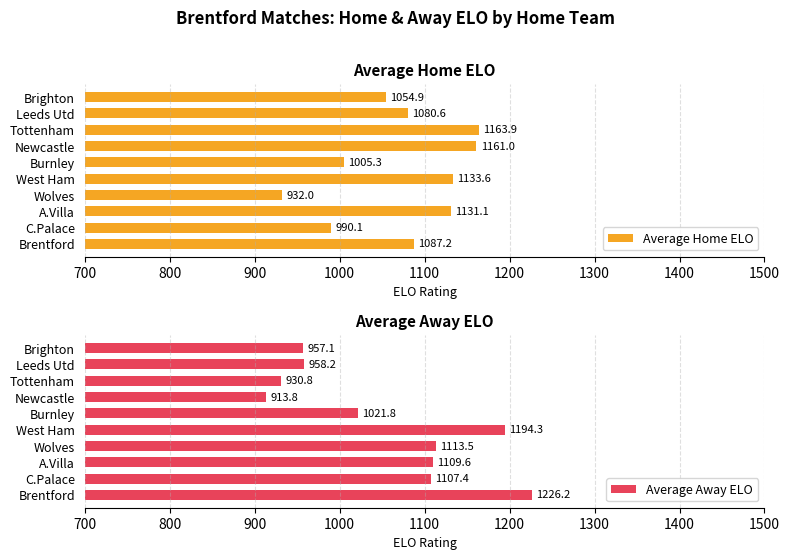

True or false: Average Away ELO has a value of 1226.2 at Brentford.

True